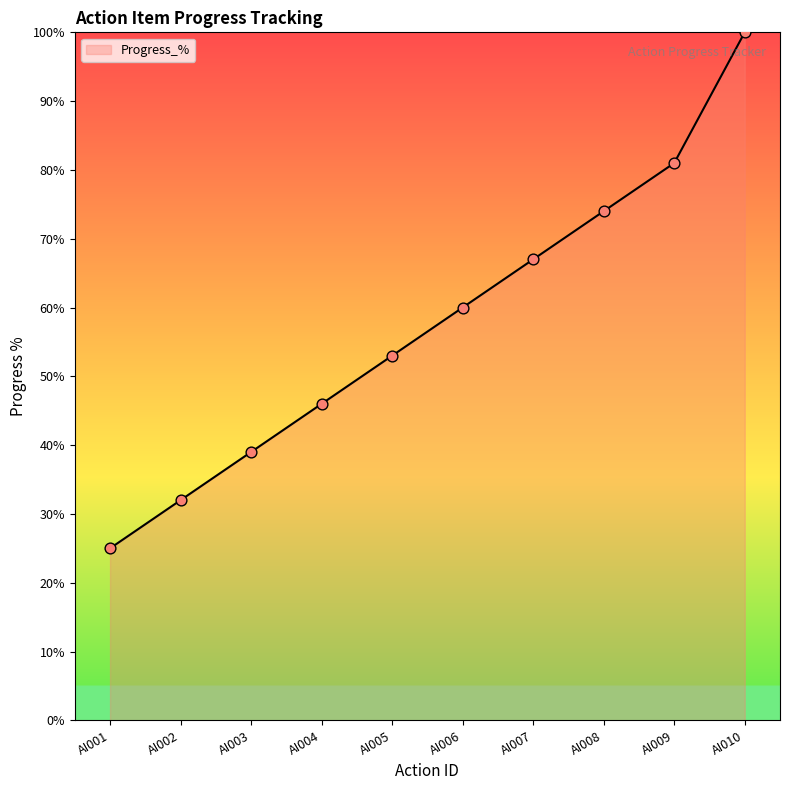

What is the ratio of the value at AI002 to the value at AI010?

0.3